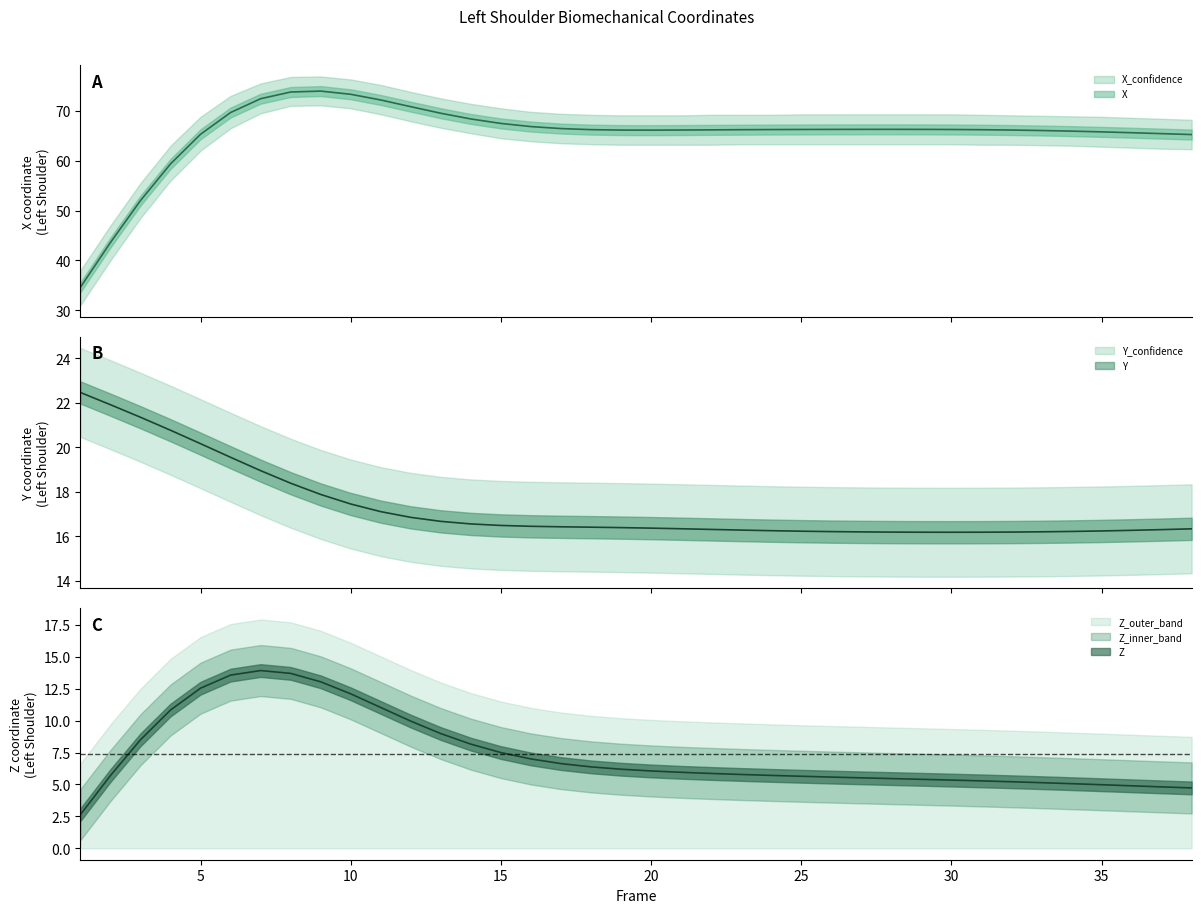

Which series has the widest spread of values?

X